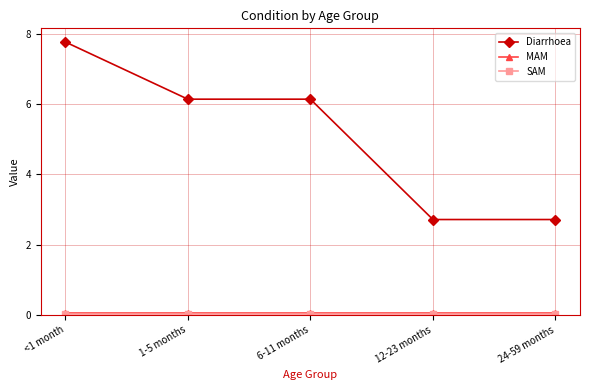

How many lines are shown in the chart?

3